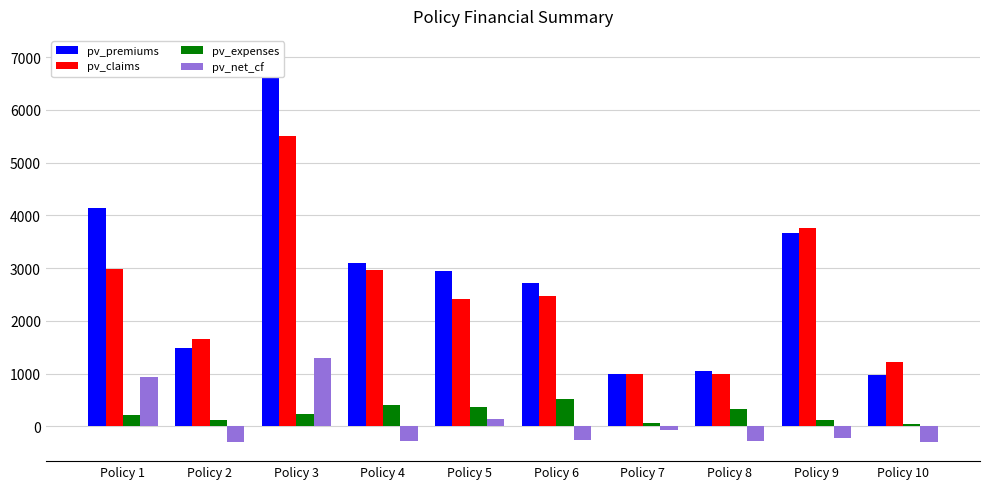

How many data points does each series have?

10